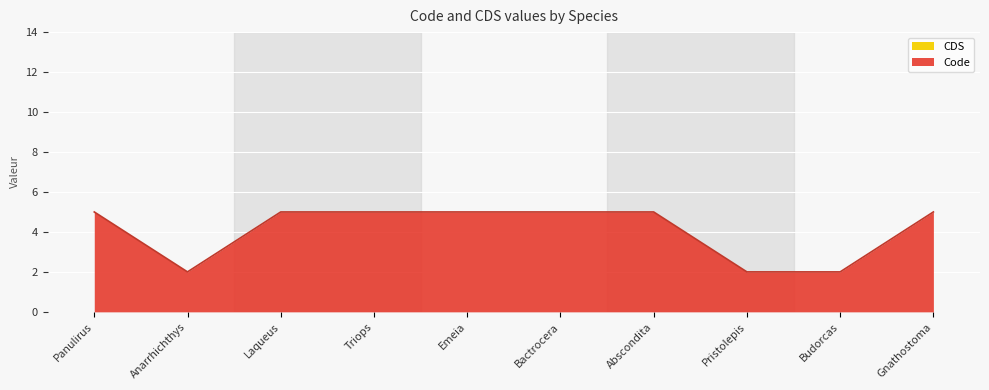

List the labels in order of value, smallest first.

Anarrhichthys, Pristolepis, Budorcas, Panulirus, Laqueus, Triops, Emeia, Bactrocera, Abscondita, Gnathostoma